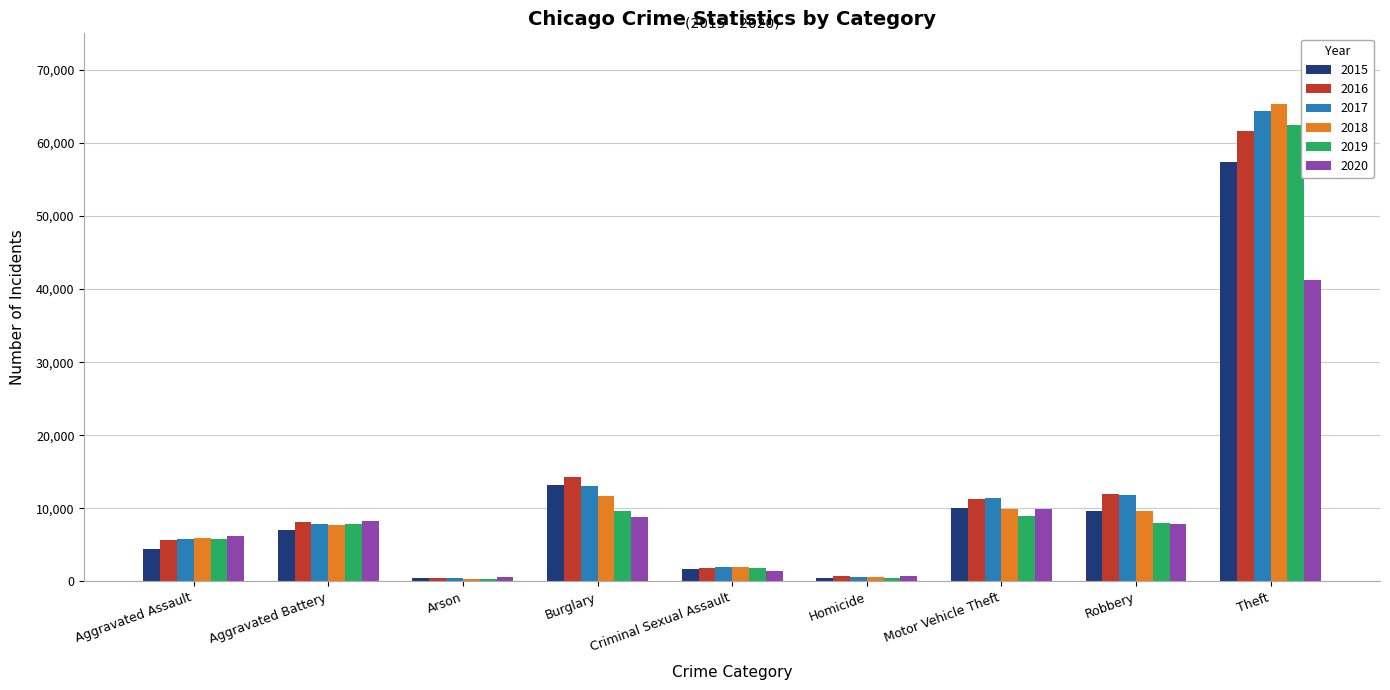

What is the value of the 2020 bar at the 2nd from the left?

8319